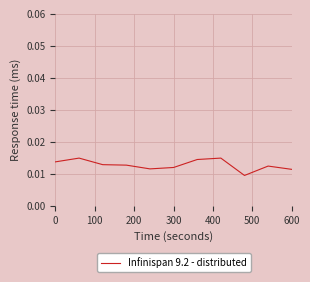

How many lines are shown in the chart?

1